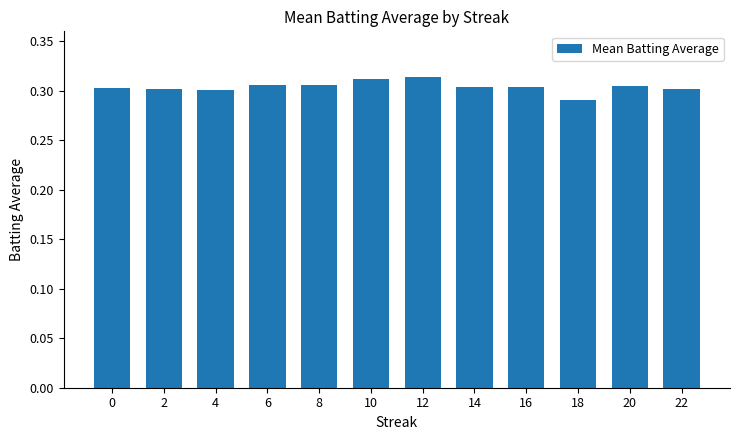

Where is the data nearest to the value 0?

18